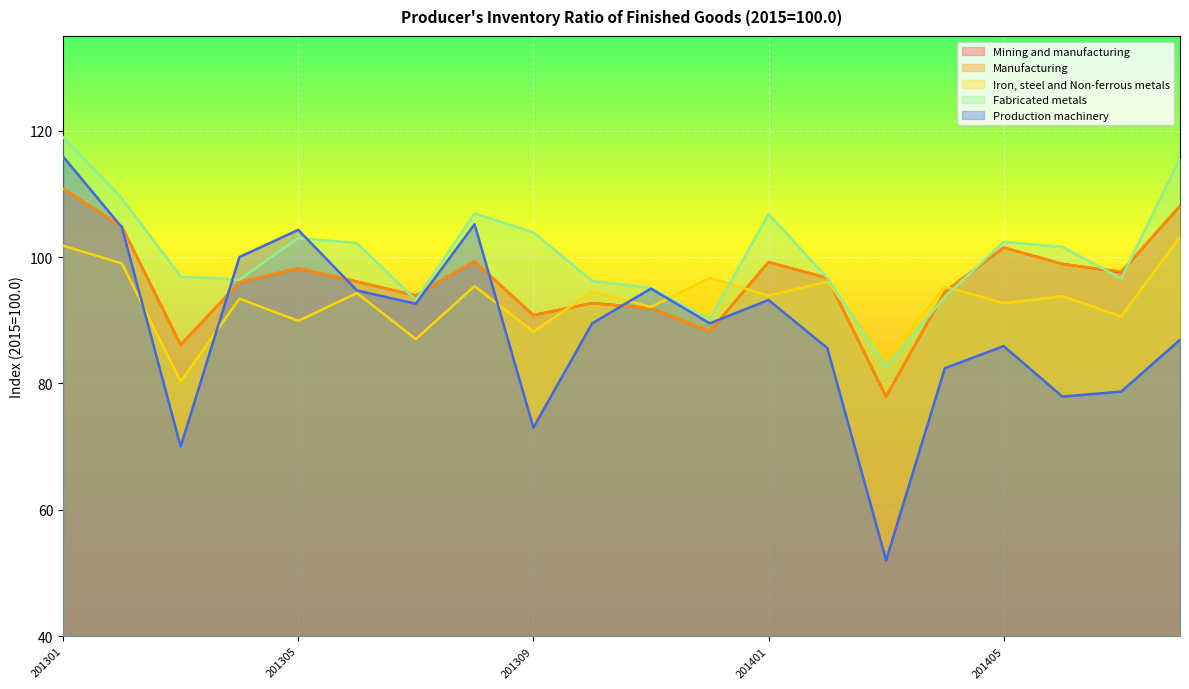

How many lines are shown in the chart?

5